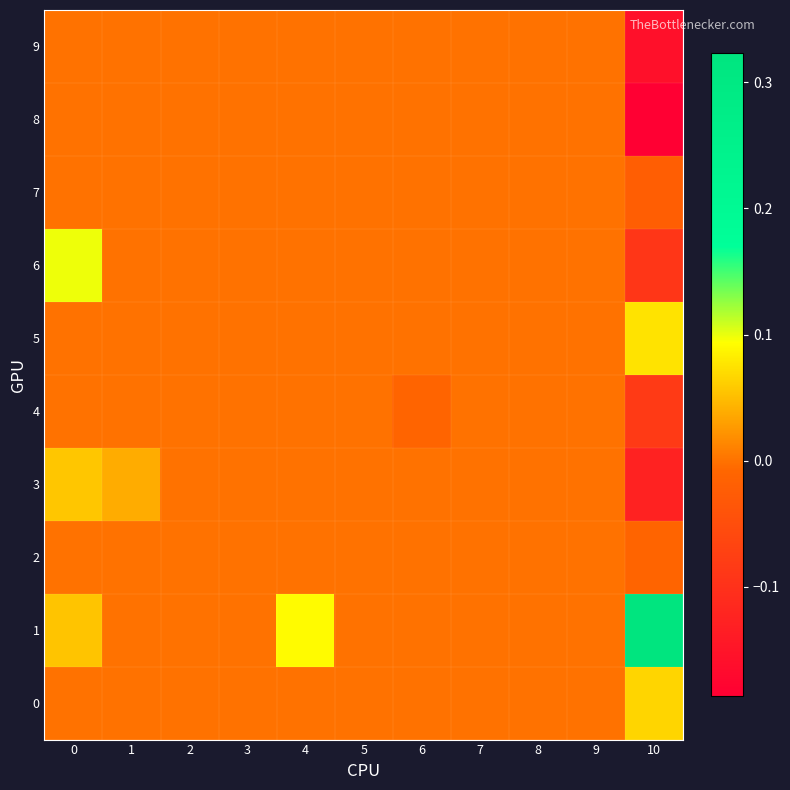

Reading left to right, transcribe all the data shown in this chart.

0: 0=0.0	1=0.0	2=0.0	3=0.0	4=0.0	5=0.0	6=0.0	7=0.0	8=0.0	9=0.0	10=0.1
1: 0=0.1	1=0.0	2=0.0	3=0.0	4=0.1	5=0.0	6=0.0	7=0.0	8=0.0	9=0.0	10=0.3
2: 0=0.0	1=0.0	2=0.0	3=0.0	4=0.0	5=0.0	6=0.0	7=0.0	8=0.0	9=0.0	10=-0.0
3: 0=0.1	1=0.0	2=0.0	3=0.0	4=0.0	5=0.0	6=0.0	7=0.0	8=0.0	9=0.0	10=-0.1
4: 0=0.0	1=0.0	2=0.0	3=0.0	4=0.0	5=0.0	6=-0.0	7=0.0	8=0.0	9=0.0	10=-0.1
5: 0=0.0	1=0.0	2=0.0	3=0.0	4=0.0	5=0.0	6=0.0	7=0.0	8=0.0	9=0.0	10=0.1
6: 0=0.1	1=0.0	2=0.0	3=0.0	4=0.0	5=0.0	6=0.0	7=0.0	8=0.0	9=0.0	10=-0.1
7: 0=0.0	1=0.0	2=0.0	3=0.0	4=0.0	5=0.0	6=0.0	7=0.0	8=0.0	9=0.0	10=-0.0
8: 0=0.0	1=0.0	2=0.0	3=0.0	4=0.0	5=0.0	6=0.0	7=0.0	8=0.0	9=0.0	10=-0.2
9: 0=0.0	1=0.0	2=0.0	3=0.0	4=0.0	5=0.0	6=0.0	7=0.0	8=0.0	9=0.0	10=-0.2